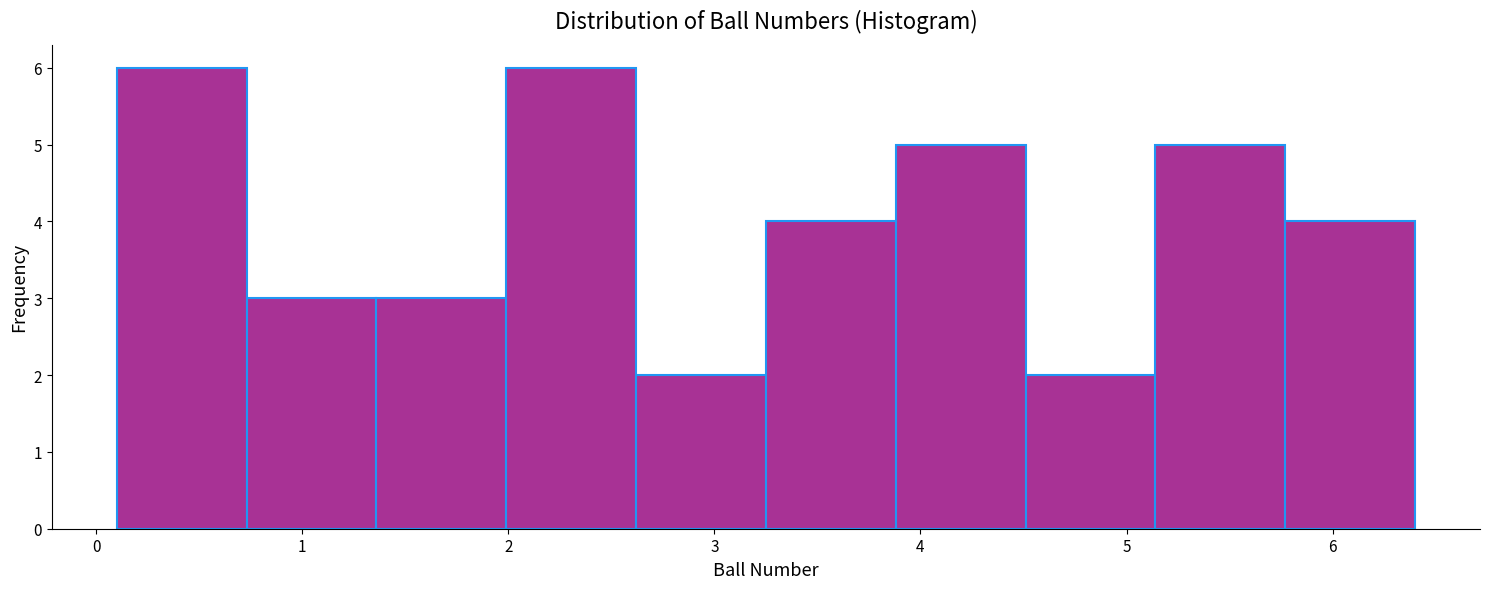

Reading left to right, transcribe this chart: for each bar, give the range it covers on the x-axis and its height. Neither the bar edges nor the heights are printed on the chart, so give them approximately, as read against the axes.

0.10 to 0.73: 6
0.73 to 1.36: 3
1.36 to 1.99: 3
1.99 to 2.62: 6
2.62 to 3.25: 2
3.25 to 3.88: 4
3.88 to 4.51: 5
4.51 to 5.14: 2
5.14 to 5.77: 5
5.77 to 6.40: 4